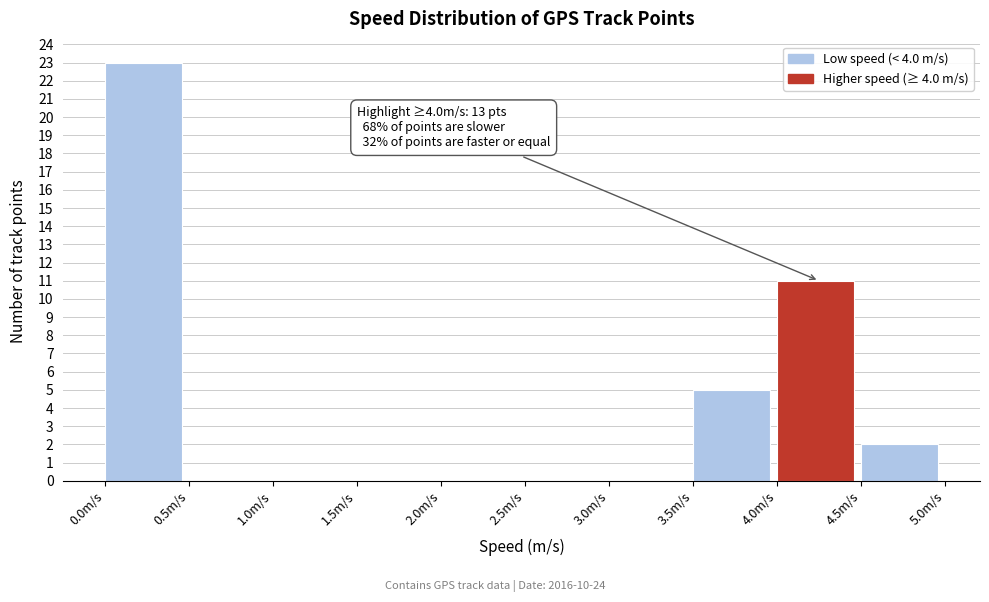

Which range on the x-axis has the tallest bar?

0.0 to 0.5